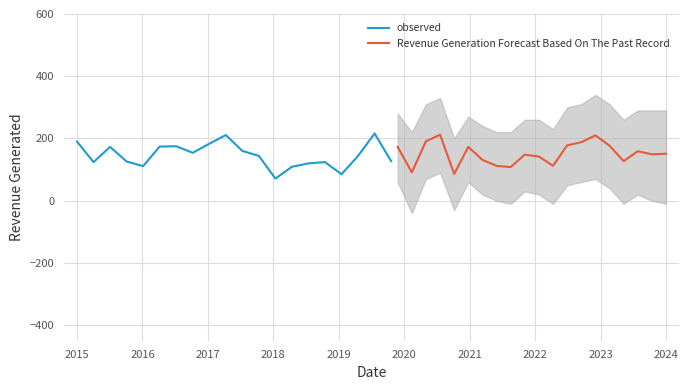

At how many categories does at least one series exceed 90?

20